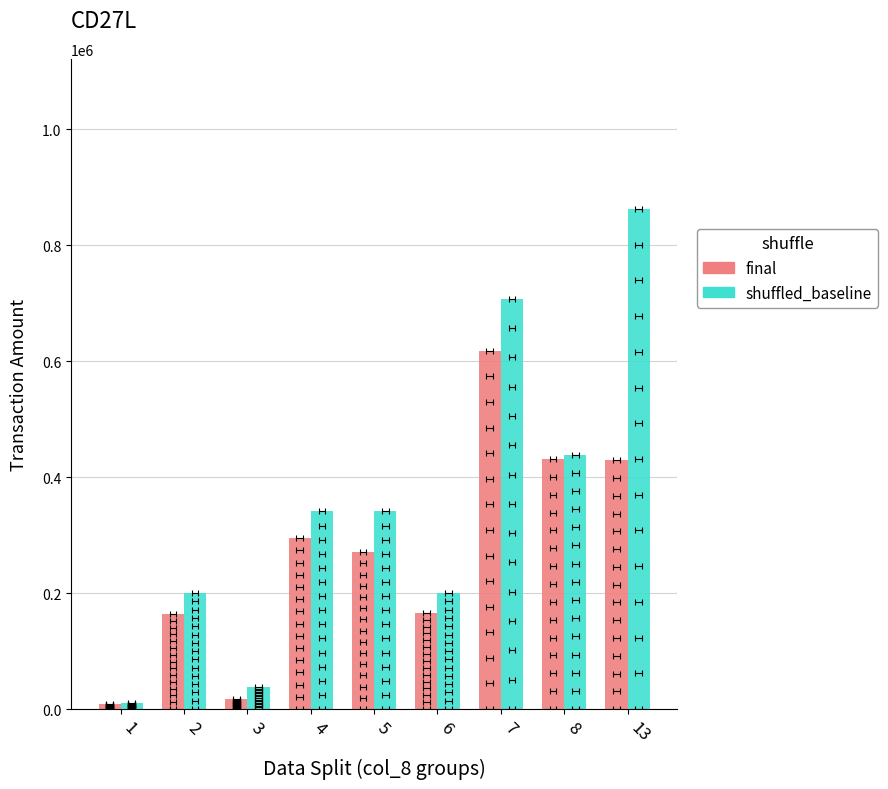

What is the value of the final bar at the 3rd from the left?

17100